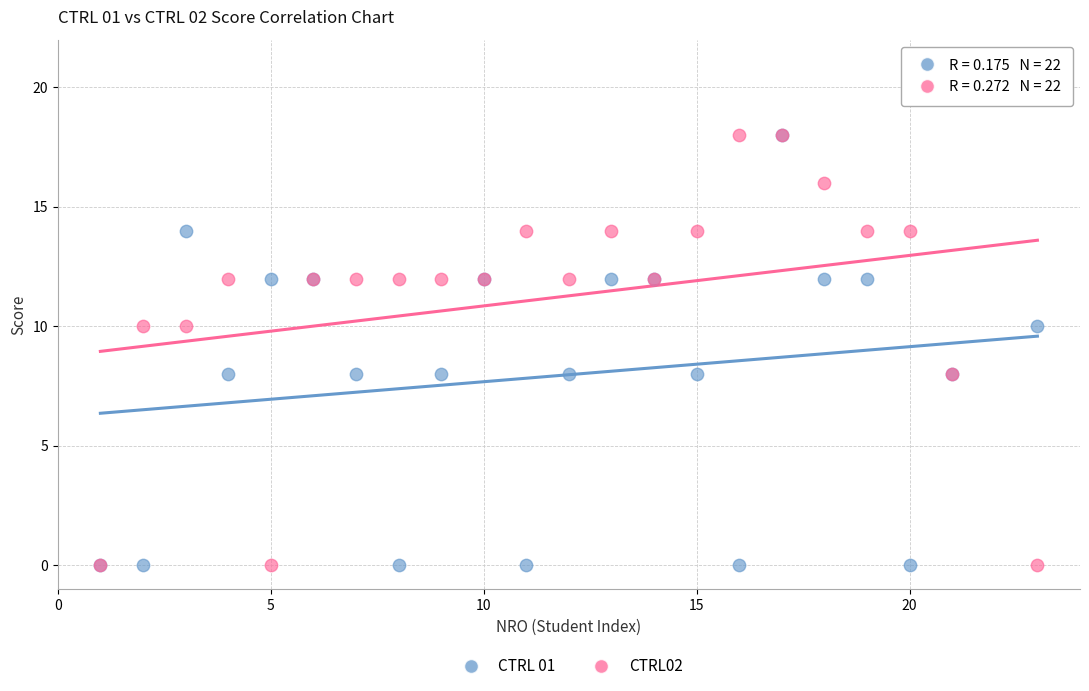

What are all the series names shown in the legend?

CTRL 01, CTRL02